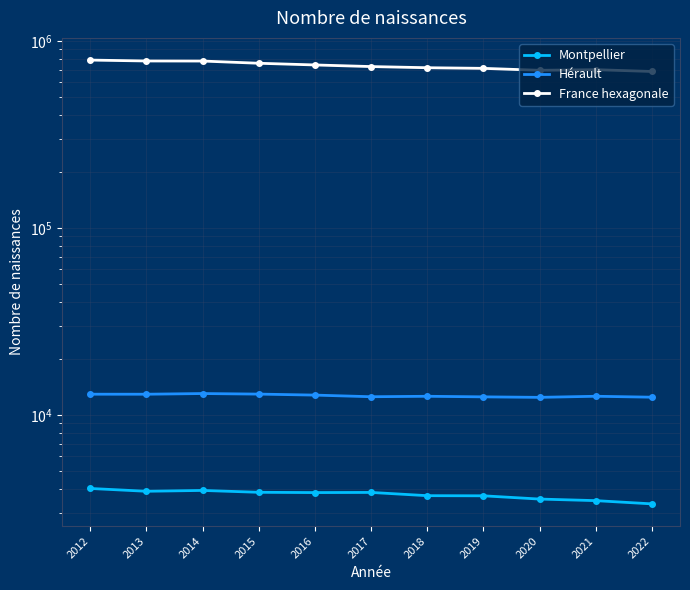

Reading left to right, what are all the values shown in this chart?

Montpellier: 2012=4044	2013=3906	2014=3947	2015=3857	2016=3844	2017=3851	2018=3700	2019=3694	2020=3549	2021=3481	2022=3345
Hérault: 2012=12902	2013=12899	2014=13008	2015=12919	2016=12761	2017=12507	2018=12576	2019=12488	2020=12411	2021=12580	2022=12436
France hexagonale: 2012=788603	2013=779883	2014=779276	2015=758341	2016=742682	2017=728093	2018=717784	2019=712204	2020=695332	2021=700679	2022=685370